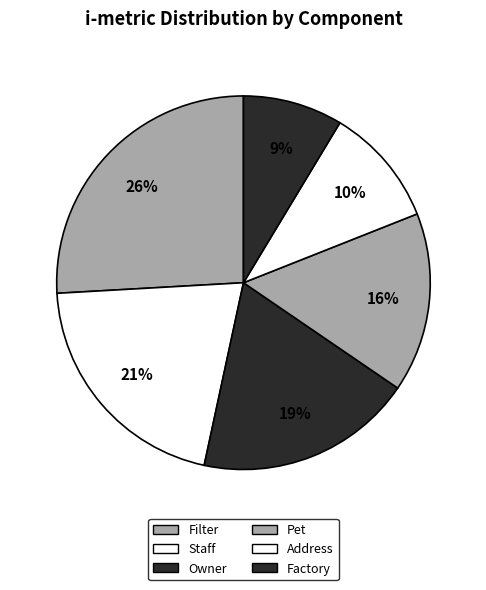

Count the number of slices in the pie.

6